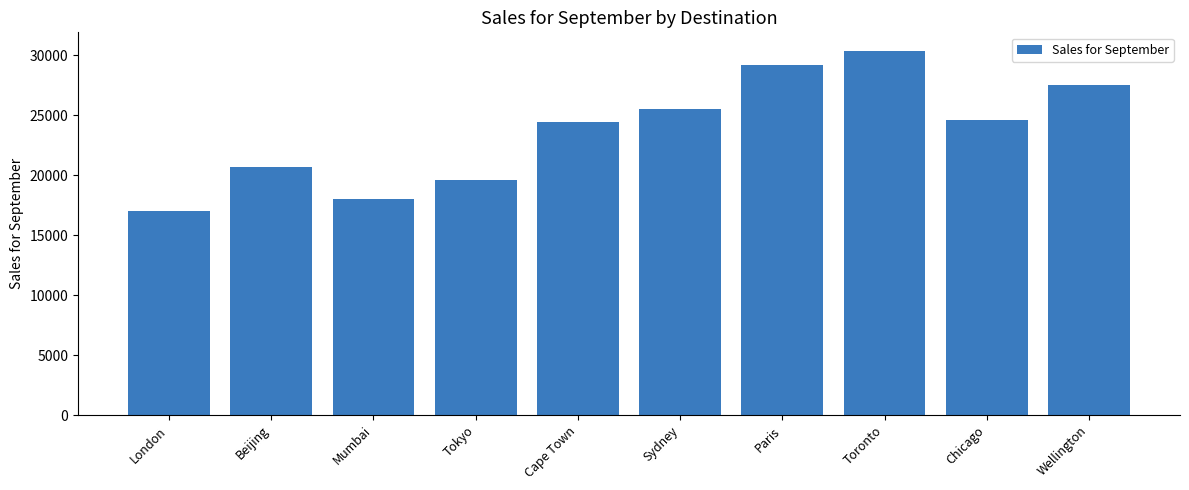

The value at Chicago is 38492. True or false?

False